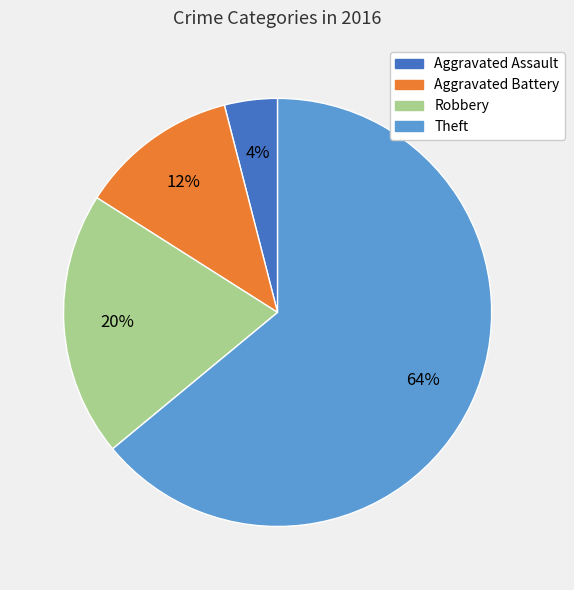

Does any single category account for the majority?

Yes